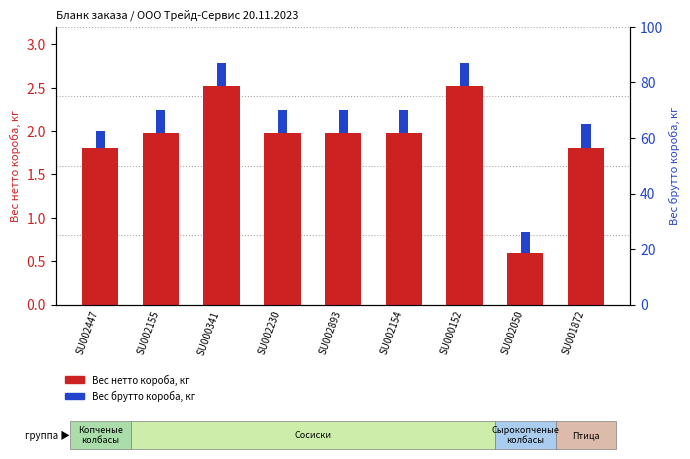

Reading right to left, transcribe all the data shown in this chart.

Вес нетто короба, кг: SU001872=1.8	SU002050=0.6	SU000152=2.5	SU002154=2.0	SU002893=2.0	SU002230=2.0	SU000341=2.5	SU002155=2.0	SU002447=1.8
Вес брутто короба, кг: SU001872=0.3	SU002050=0.2	SU000152=0.3	SU002154=0.3	SU002893=0.3	SU002230=0.3	SU000341=0.3	SU002155=0.3	SU002447=0.2